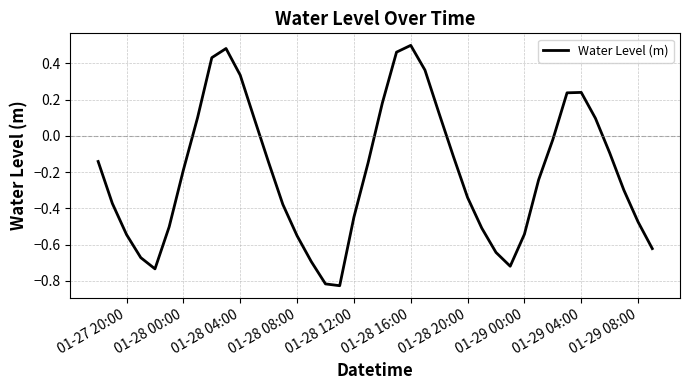

What is the difference between the maximum and minimum values?

1.3